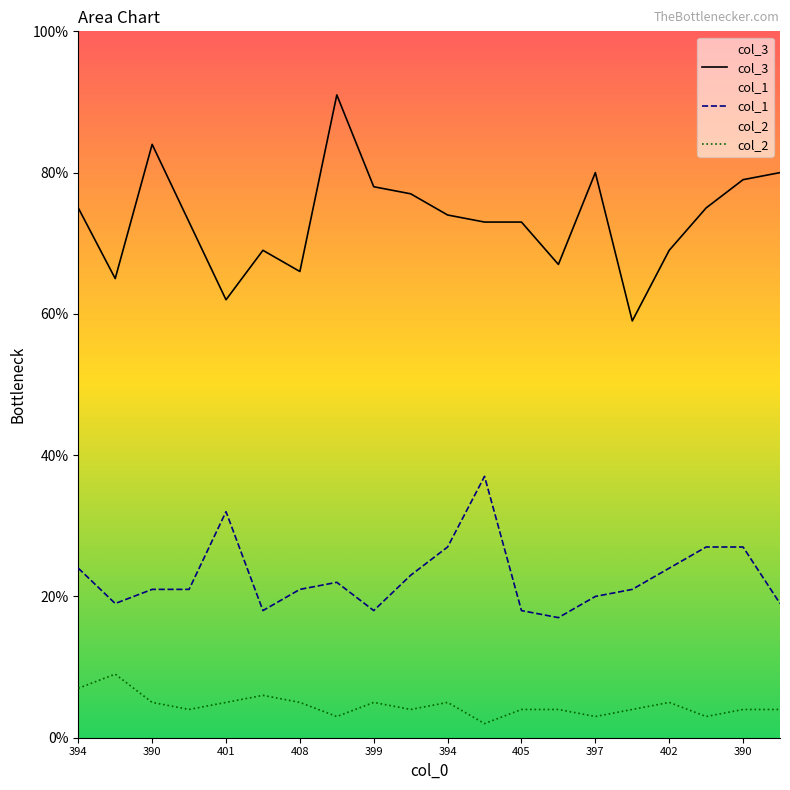

At which label does col_2 first exceed 4?

394